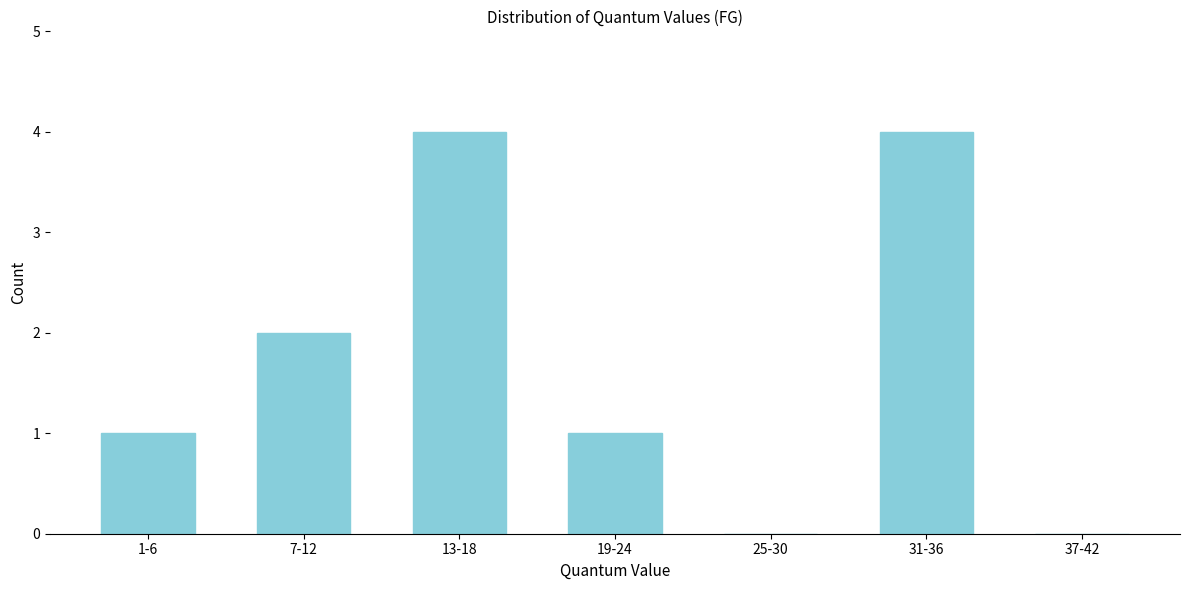

Reading left to right, extract all data points from this chart.

1-6=1	7-12=2	13-18=4	19-24=1	25-30=0	31-36=4	37-42=0